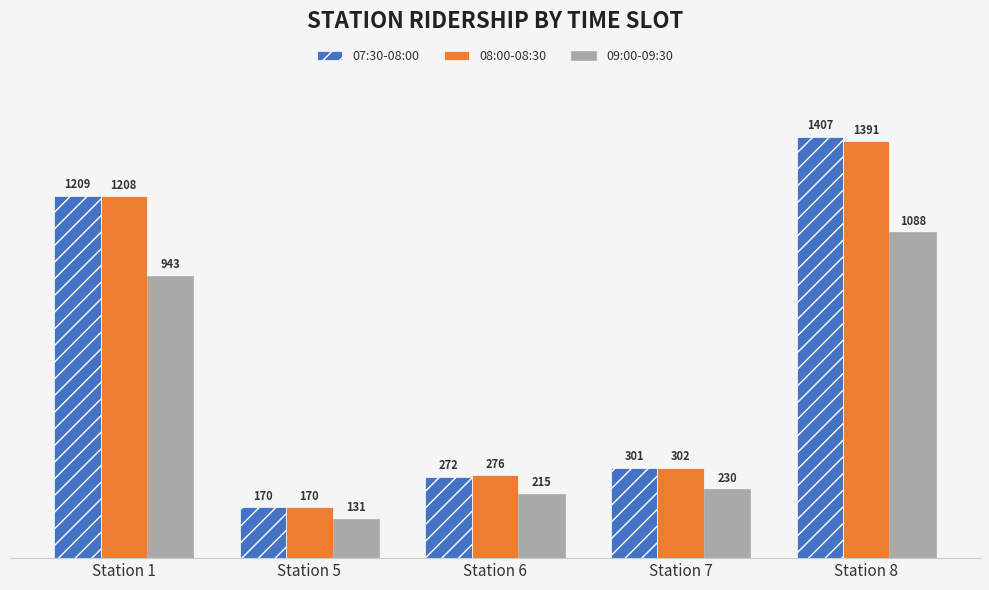

What is the difference between the highest and lowest values at Station 5?

39